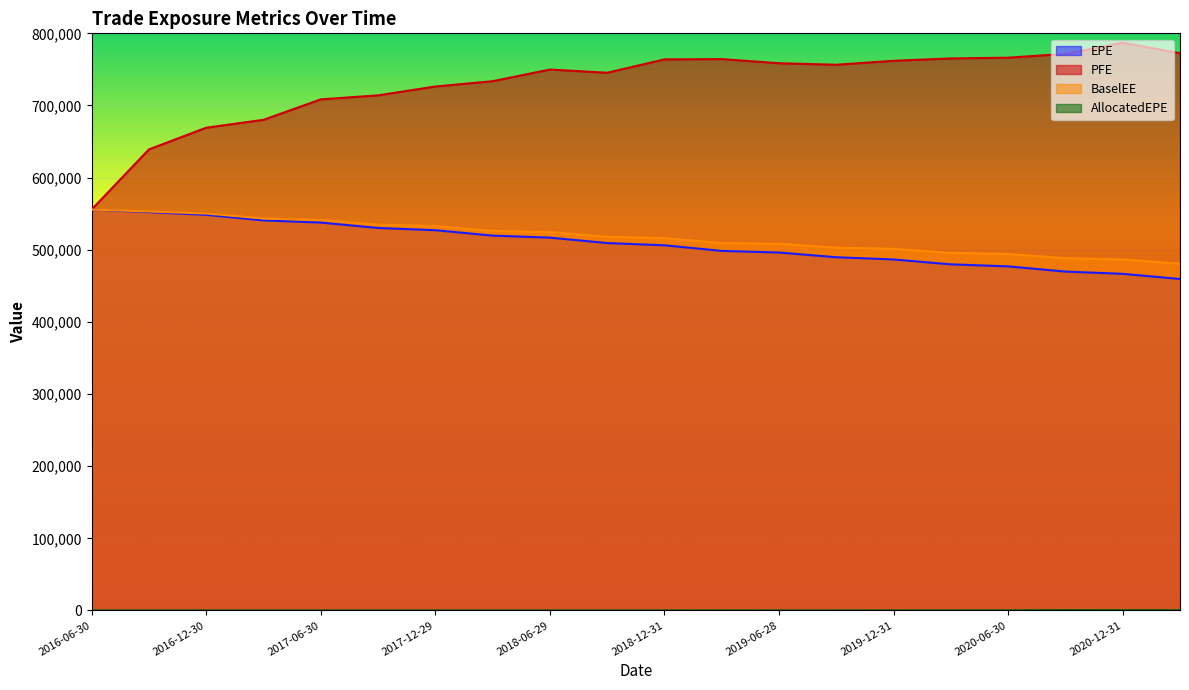

At which label does BaselEE first exceed 518037?

2016-06-30